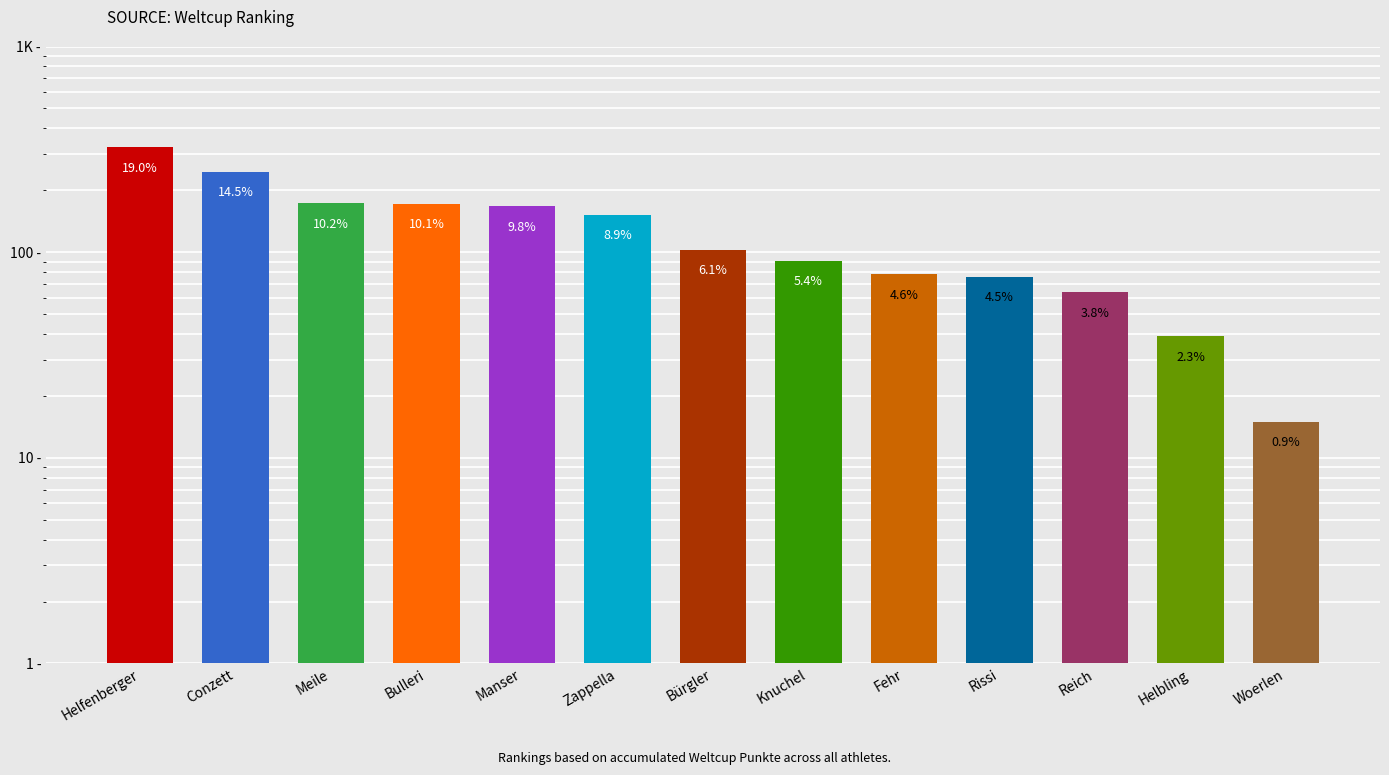

What is the difference between the second highest and minimum values?

231